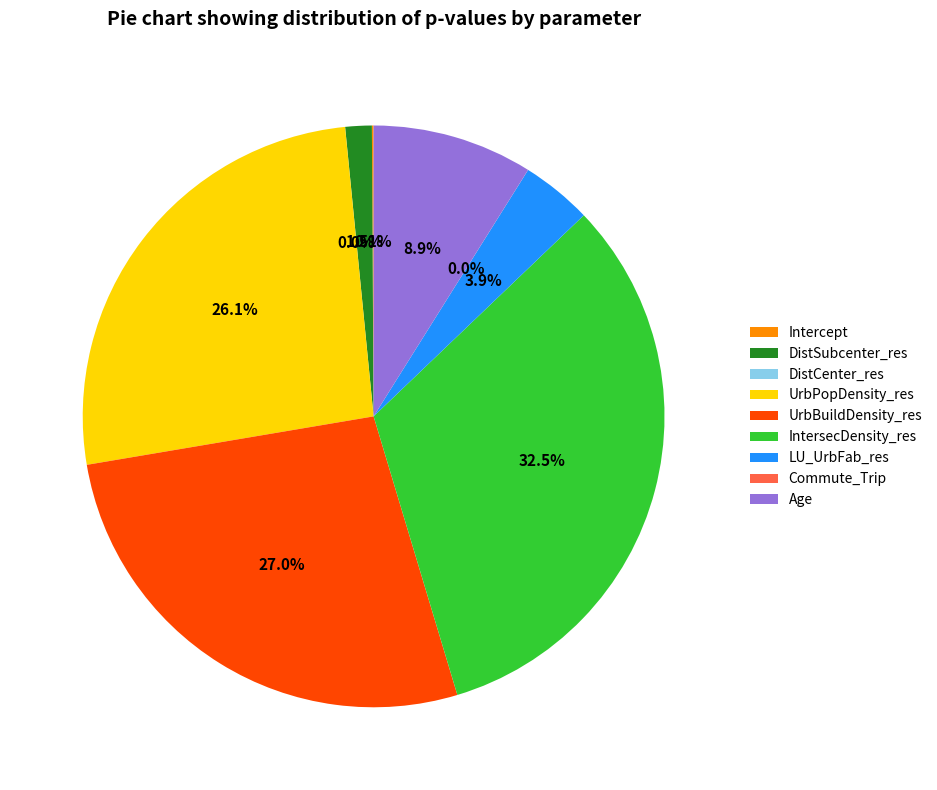

Which has a higher value, Age or DistSubcenter_res?

Age